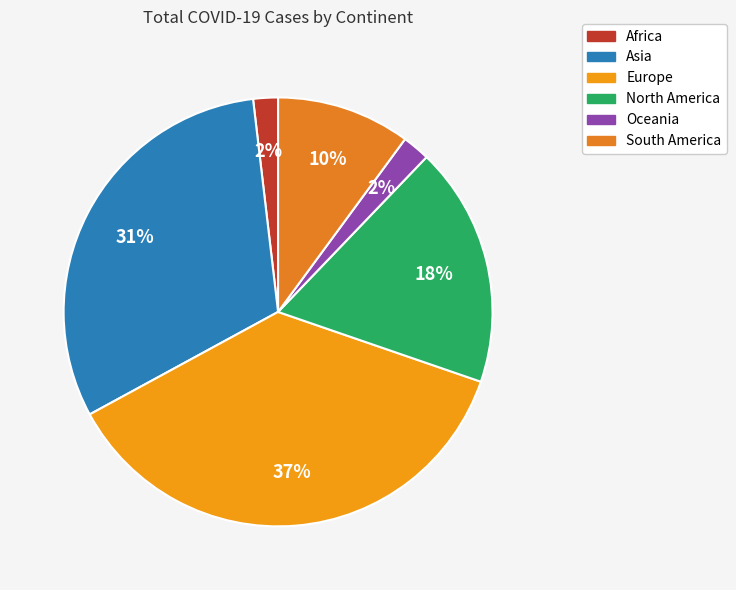

To the nearest percent, what portion does Africa represent?

2%